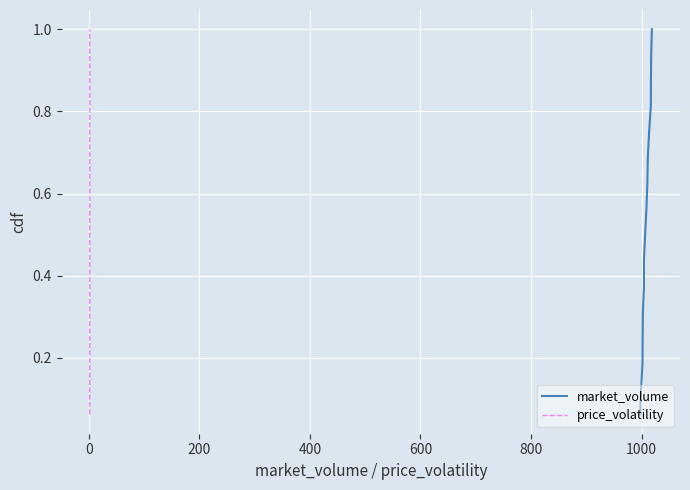

List the series in order of their peak value, lowest first.

market_volume, price_volatility